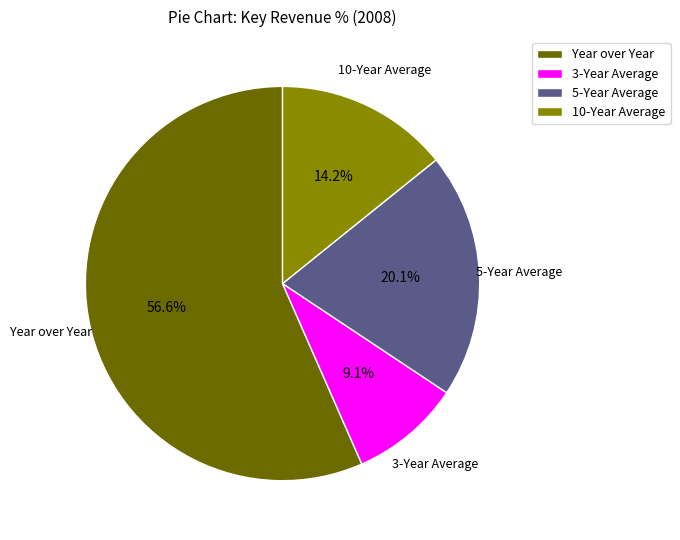

Which category has the smallest portion of the pie?

3-Year Average